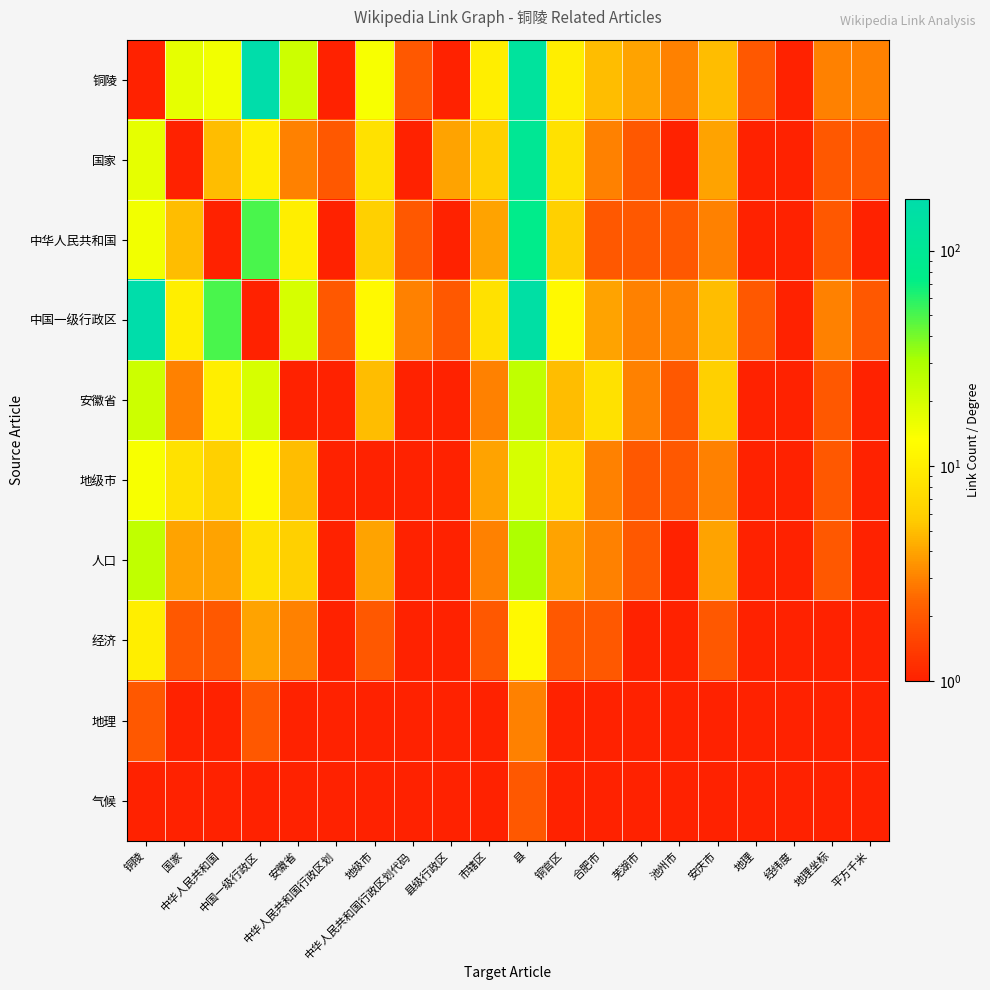

At 合肥市, list the series in order from largest to smallest.

安徽省, 铜陵, 中国一级行政区, 国家, 地级市, 人口, 中华人民共和国, 经济, 地理, 气候